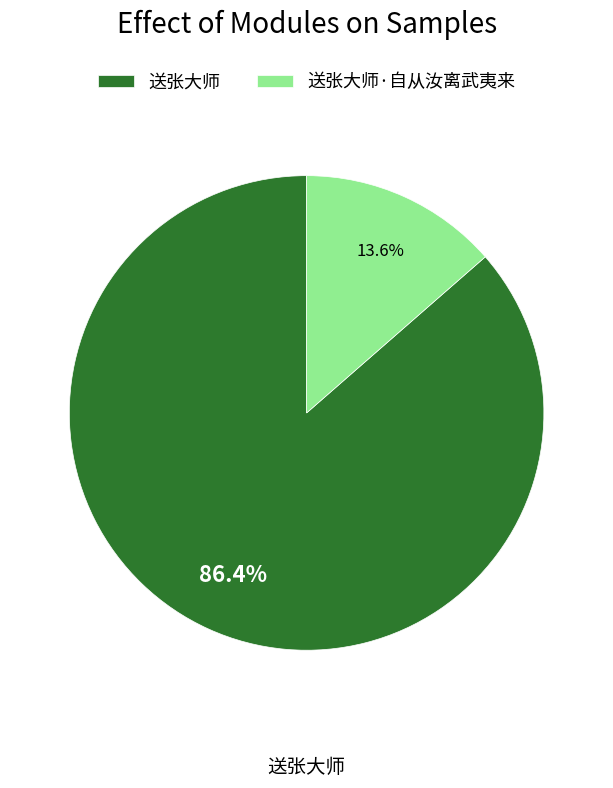

How many slices are in this pie chart?

2